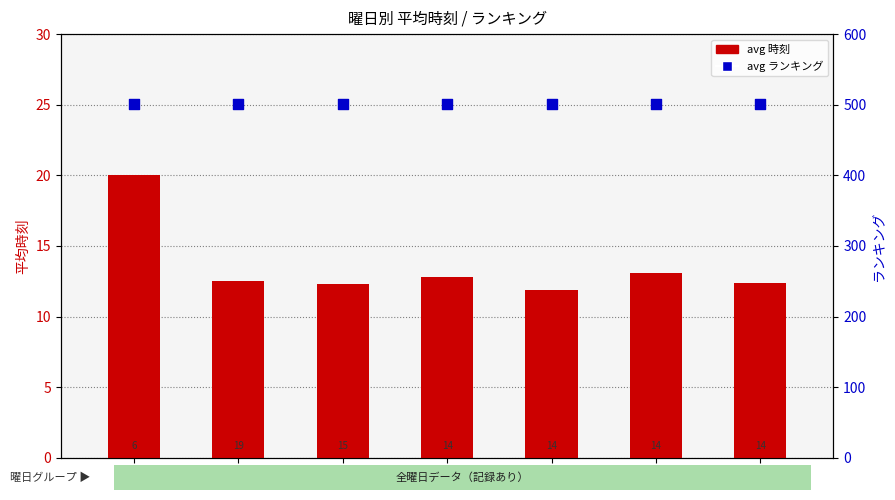

What are all the series names shown in the legend?

avg 時刻, avg ランキング